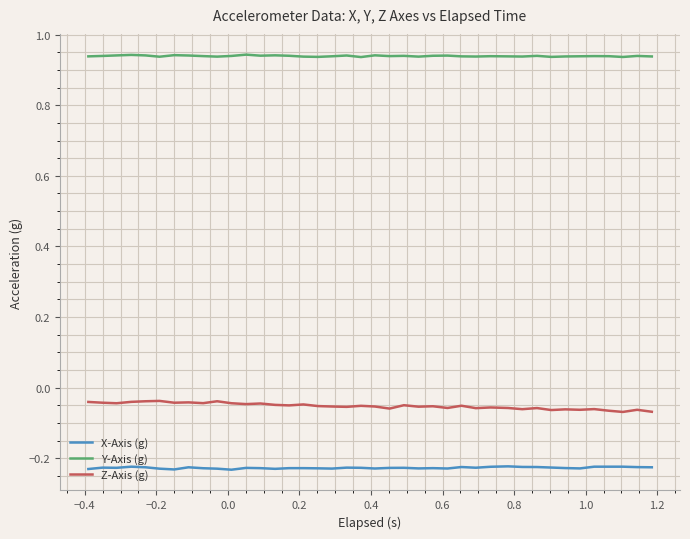

Rank the series by their maximum value, from lowest to highest.

X-Axis (g), Z-Axis (g), Y-Axis (g)